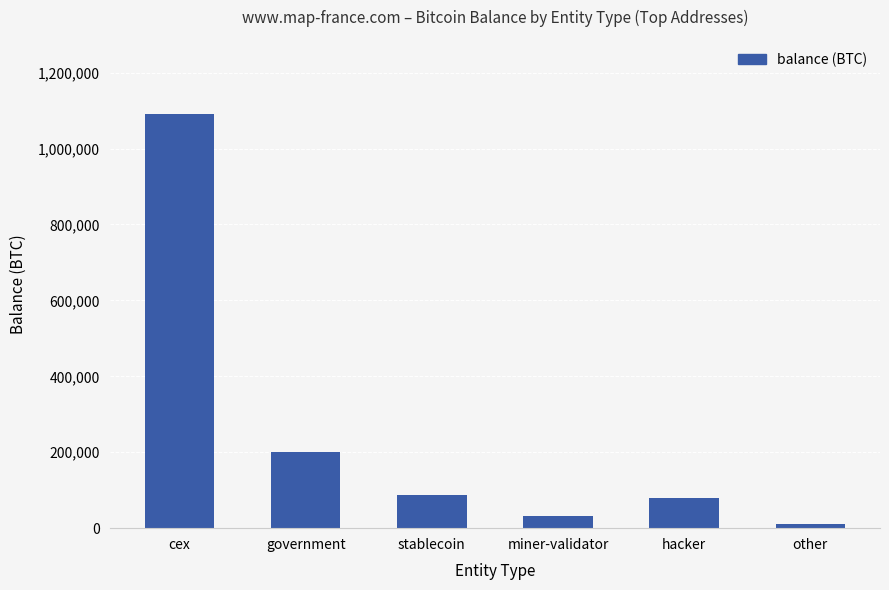

What is the difference between the second highest and second lowest values?

168369.7